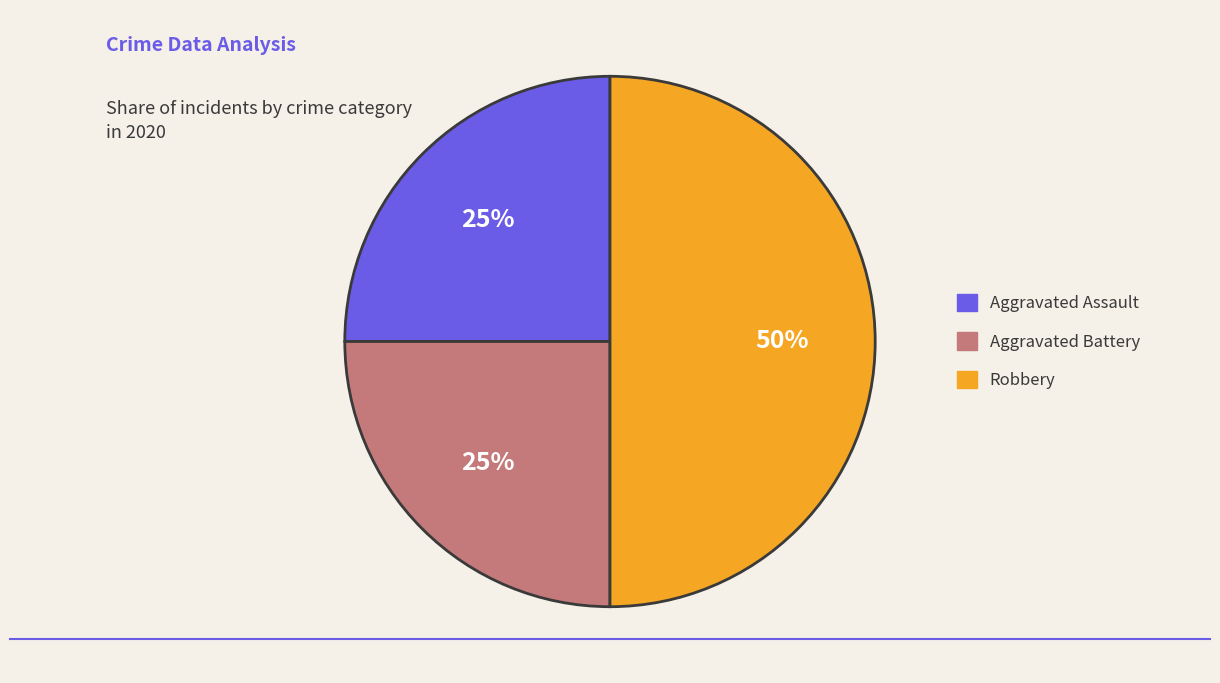

To the nearest percent, what percentage of the pie is Aggravated Assault?

25%